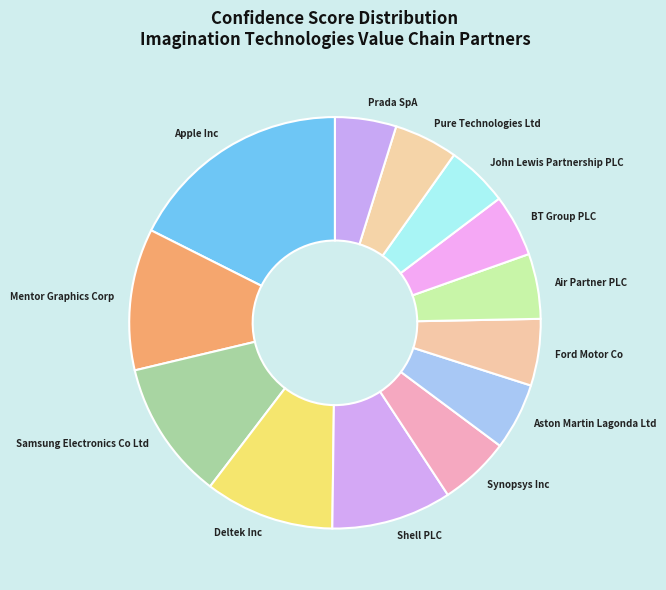

How many slices are in this pie chart?

13